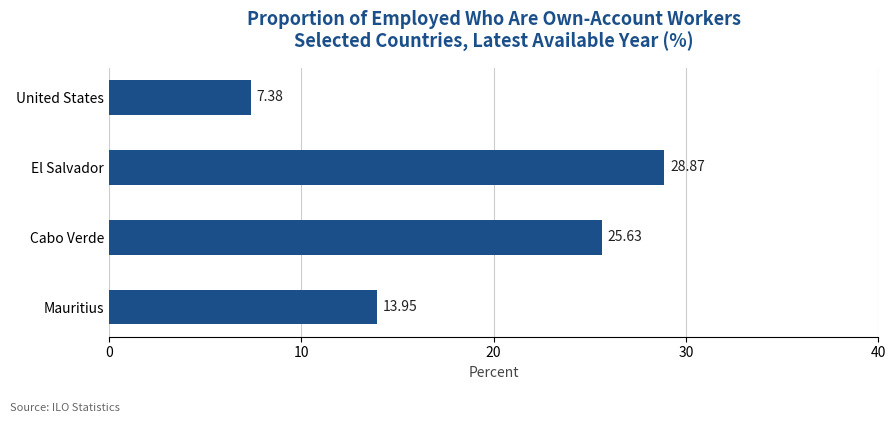

What is the ratio of the value at United States to the value at Cabo Verde?

0.3